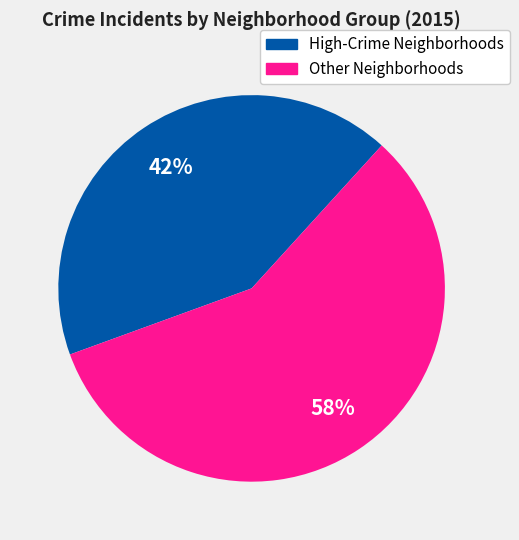

Is there a majority slice in this chart?

Yes